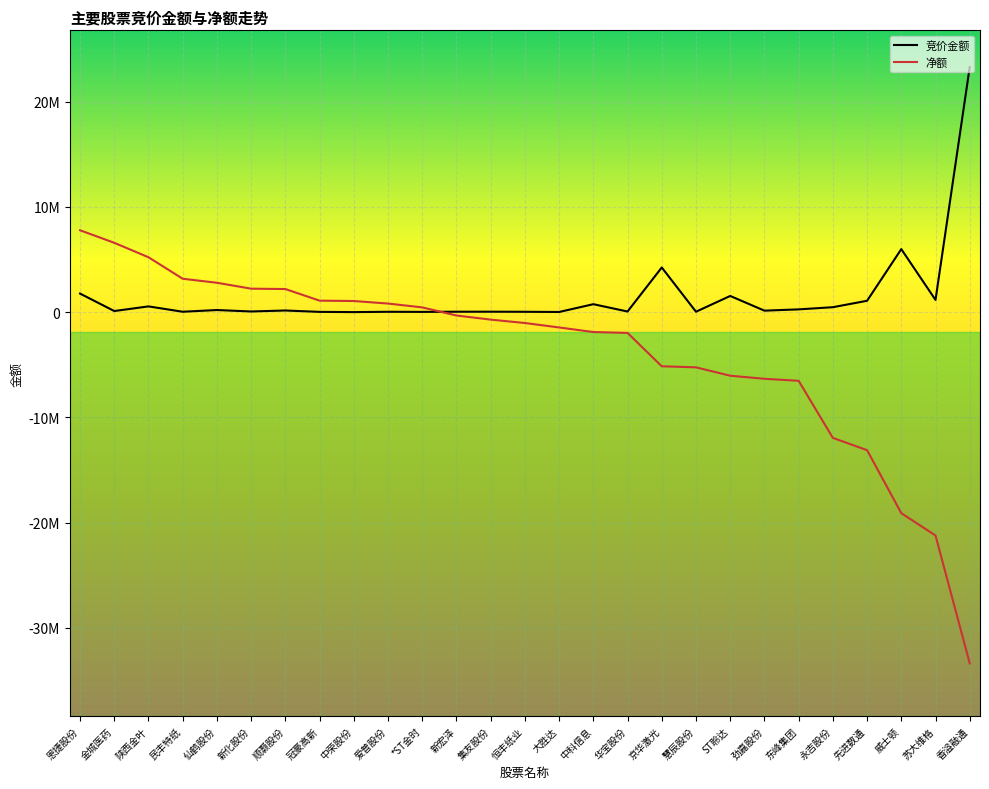

What are all the series names shown in the legend?

竞价金额, 净额